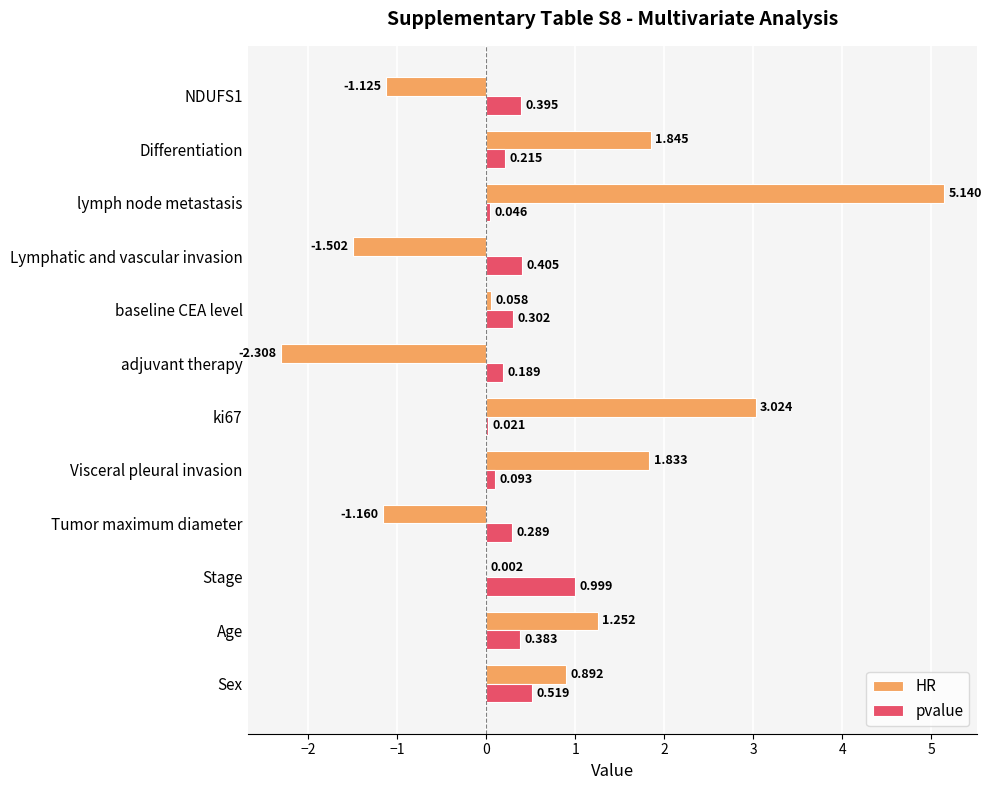

At which category is the sum across all series the highest?

lymph node metastasis